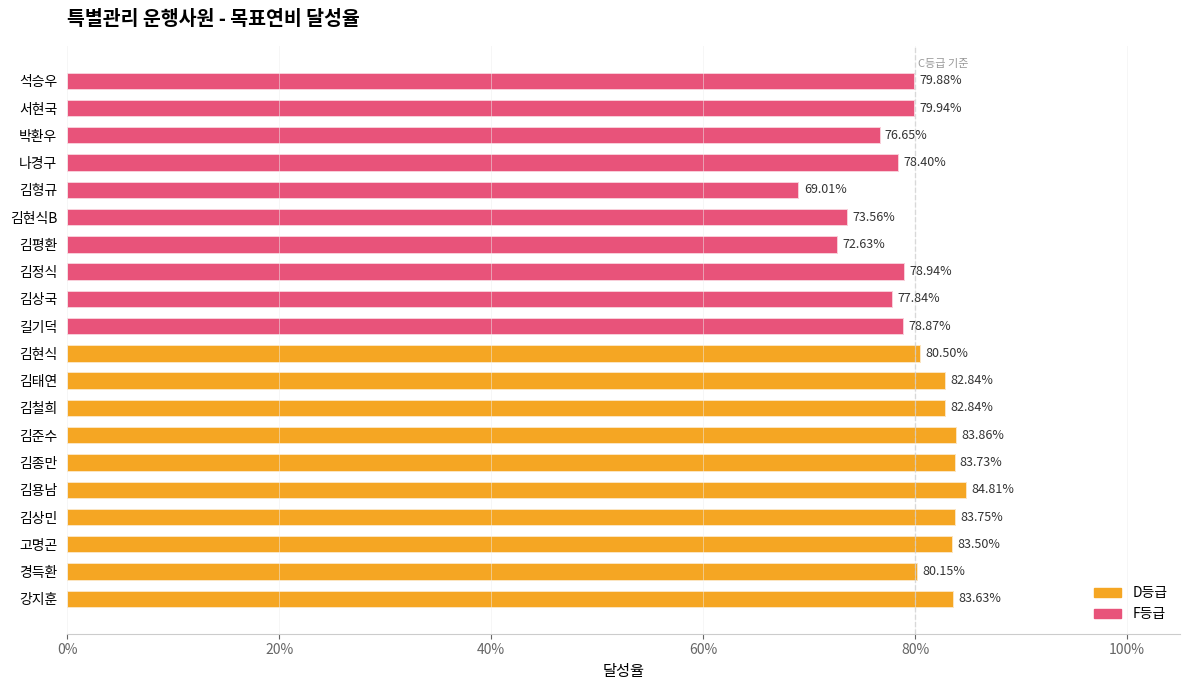

Which series has the largest total across all categories?

D등급